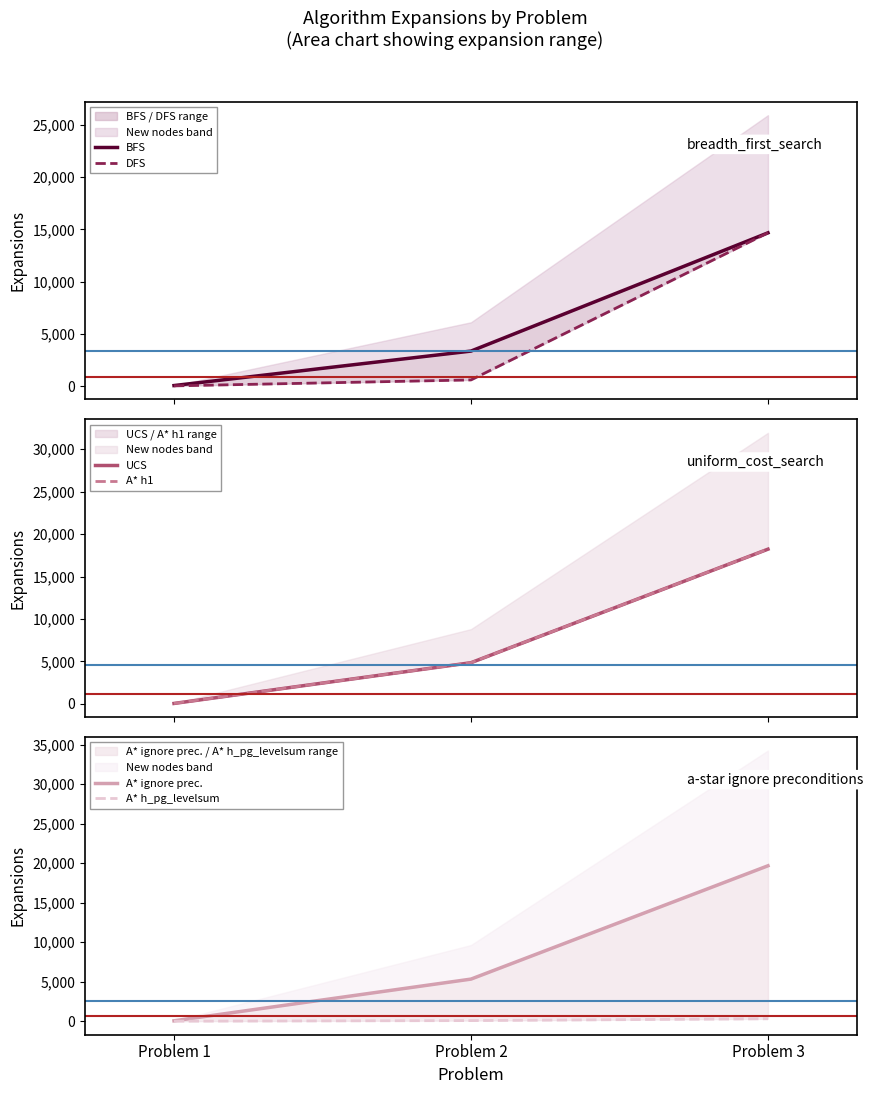

Which series has the widest spread of values?

A* ignore prec.